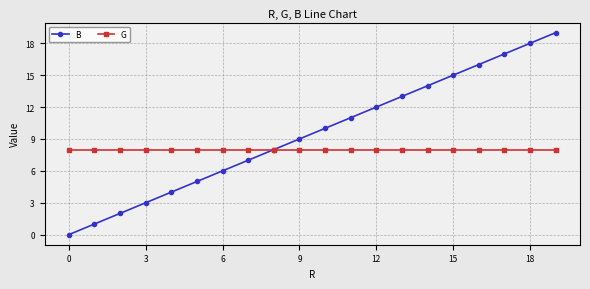

Rank the series by their average value, from highest to lowest.

B, G